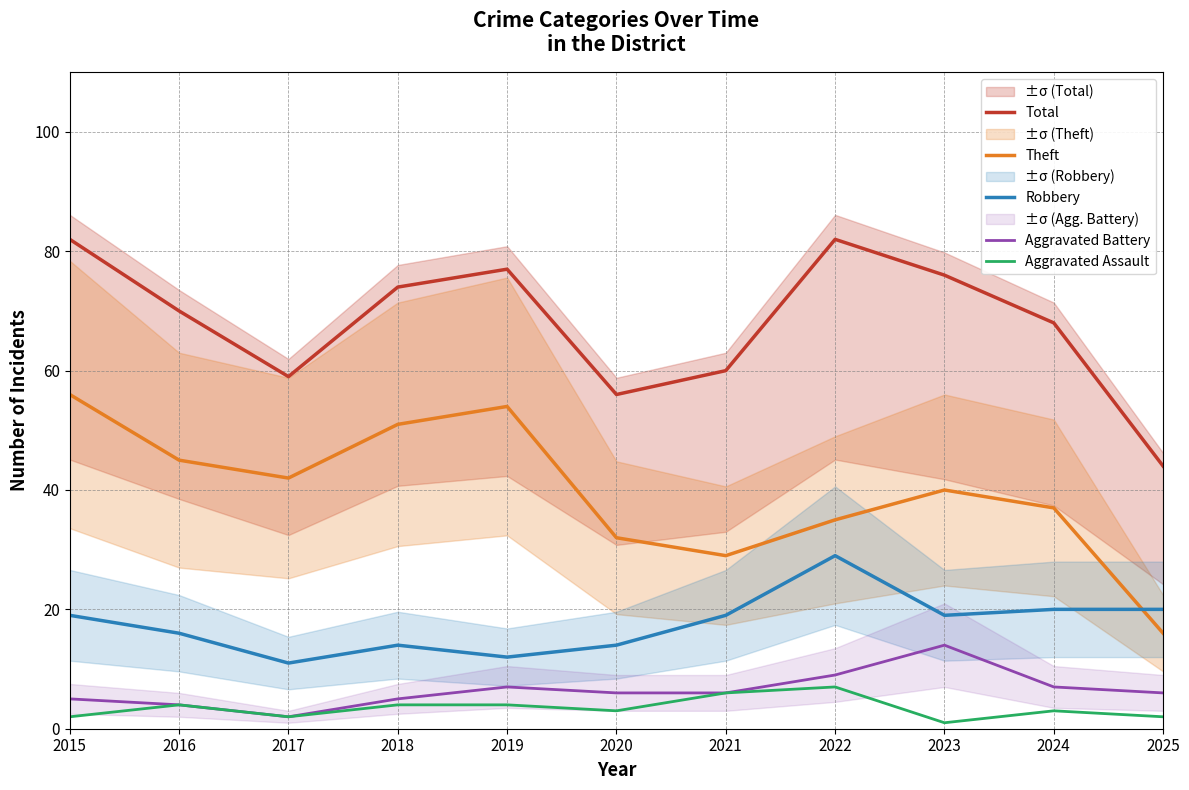

Which series has the largest total across all categories?

Total